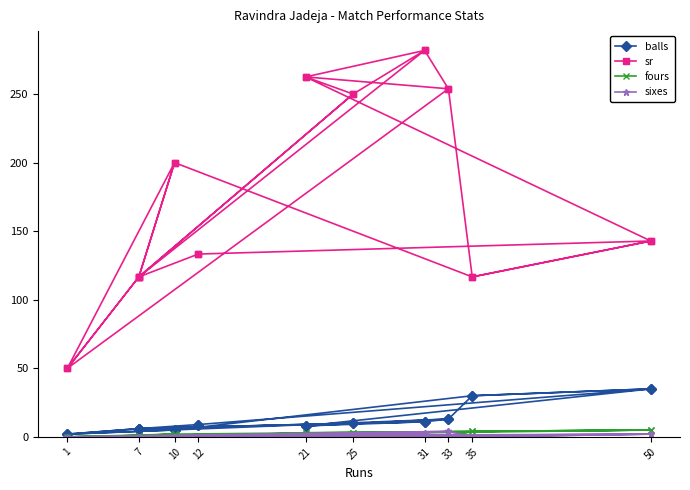

Where is the first local minimum for sixes?

35